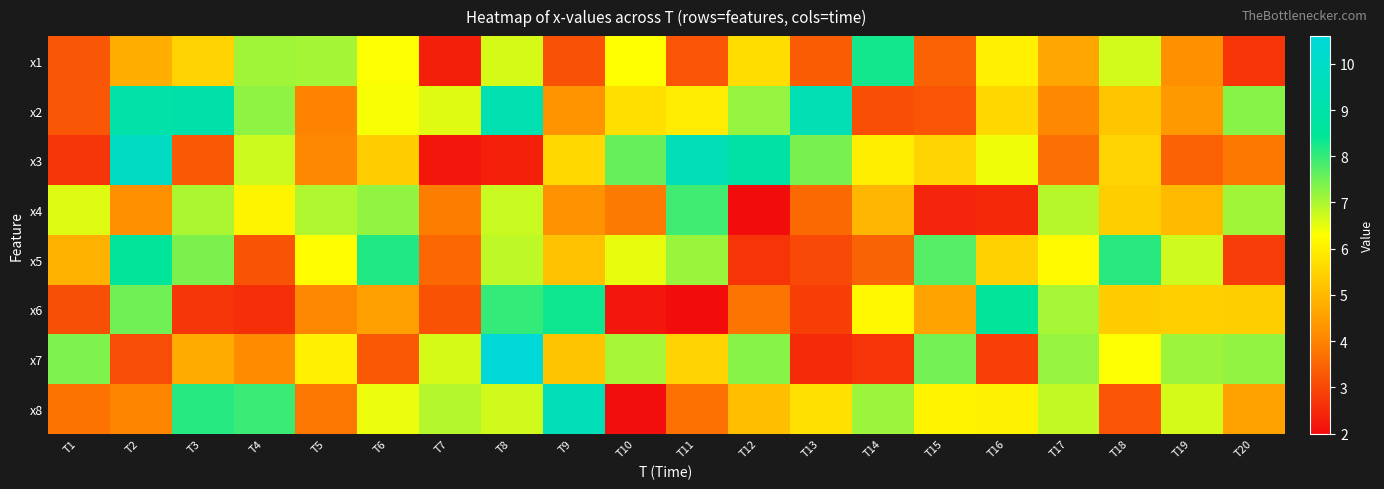

At how many categories does at least one series exceed 6?

20